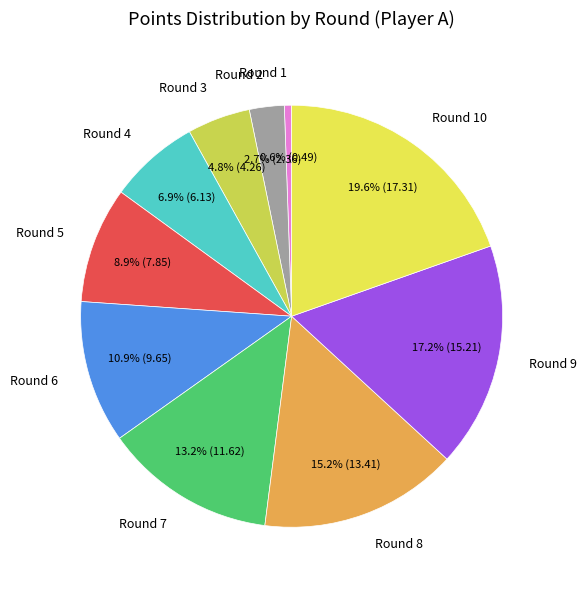

Is it true that Round 8 is 23% of the pie?

False